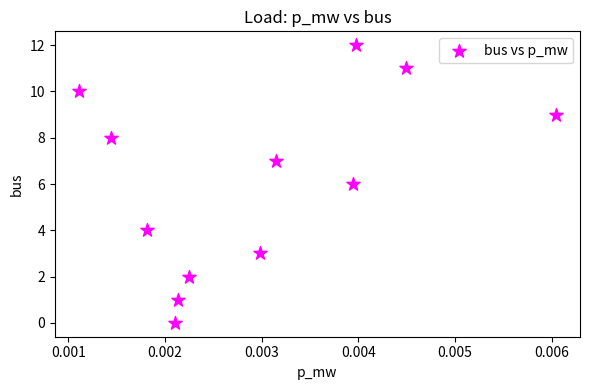

What is the range of Y values (max minus min)?

12